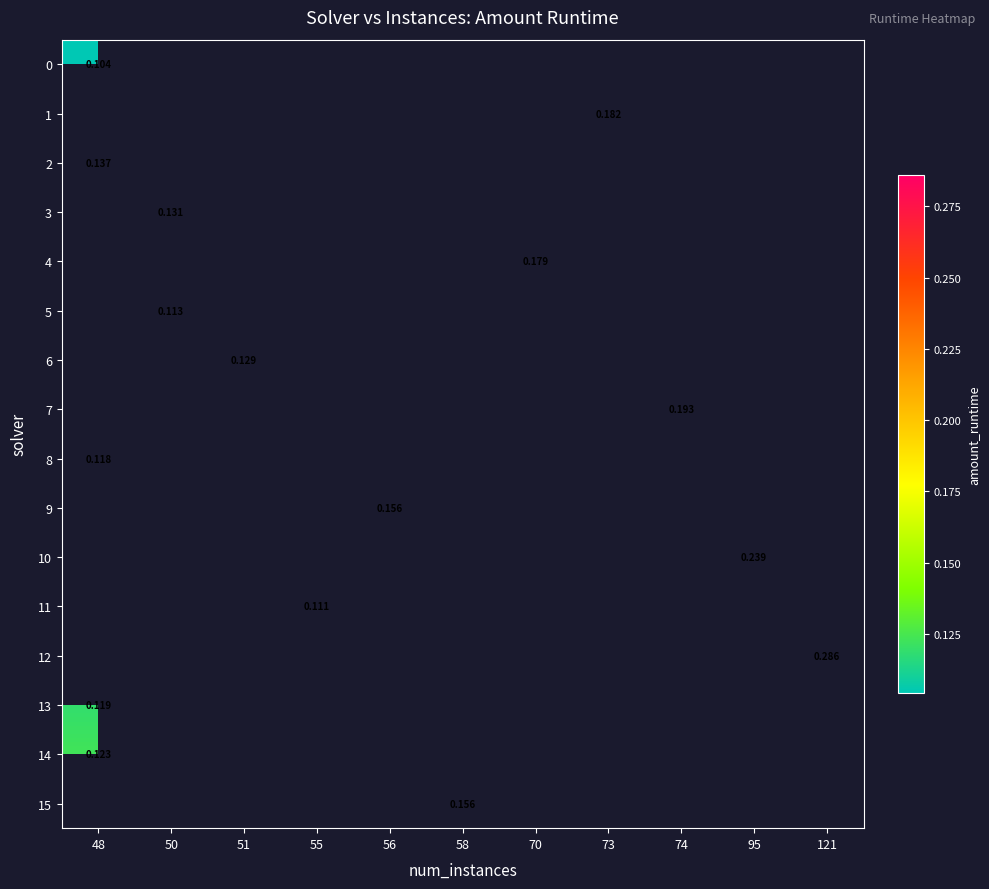

At how many categories does at least one series exceed 0?

11